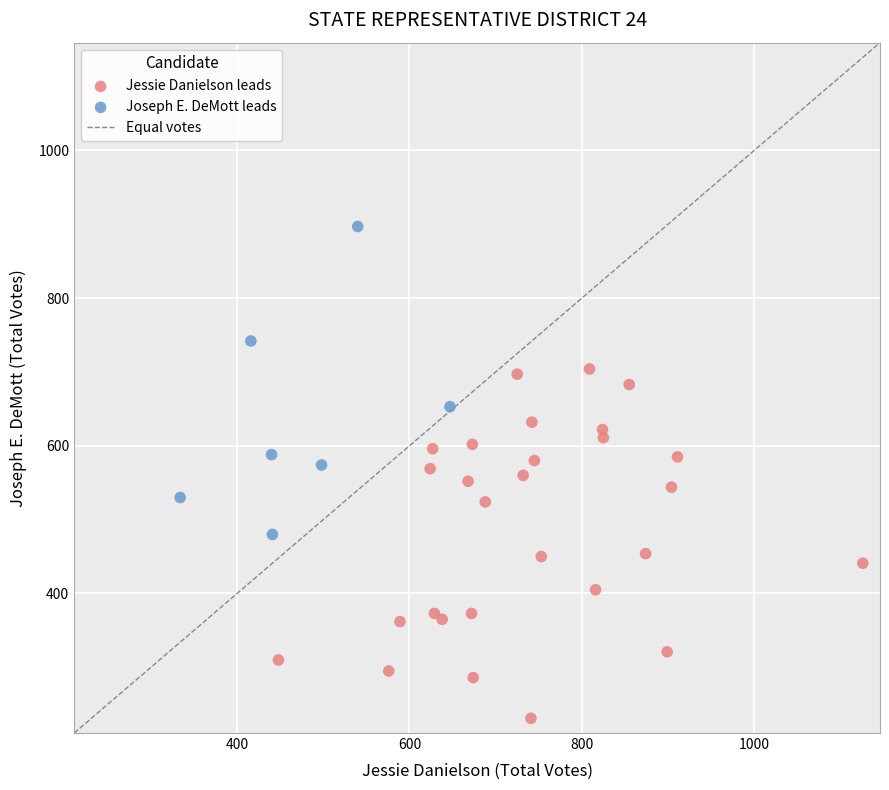

Which series reaches the minimum Y coordinate?

Jessie Danielson leads